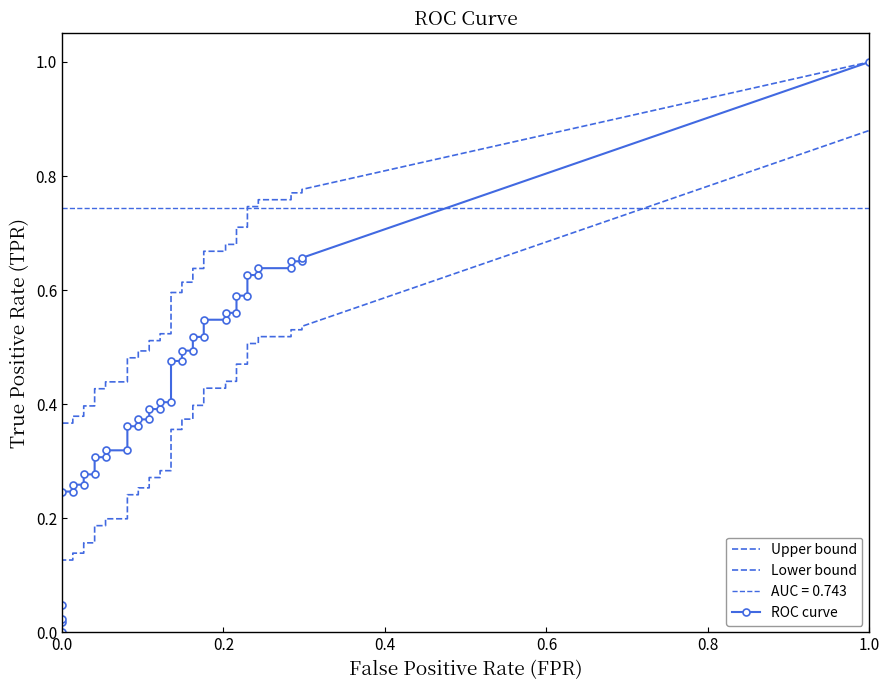

True or false: fpr has more than 1 points higher than both neighbors.

False